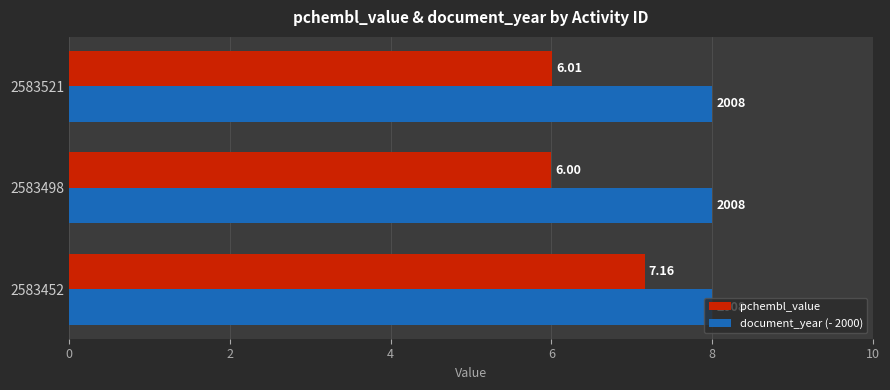

What is the total value across all series at 2583521?

14.0